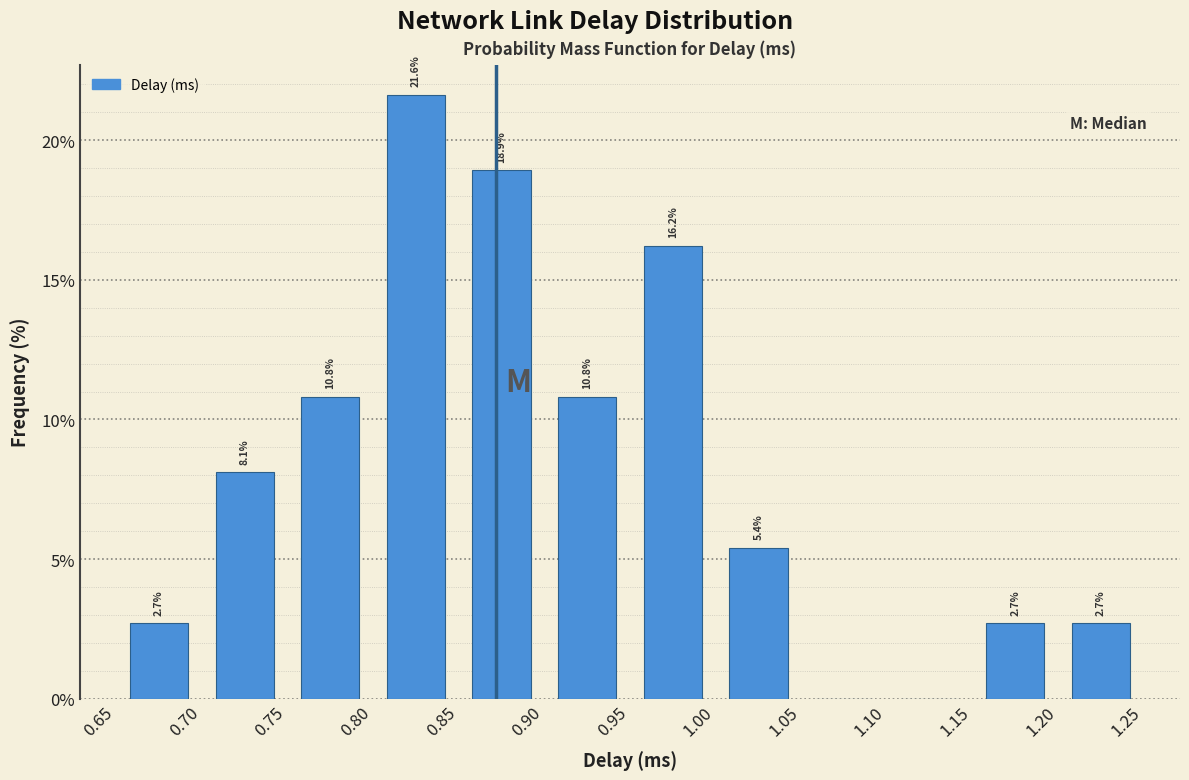

Over which range of the x-axis is the bar tallest?

0.80 to 0.85